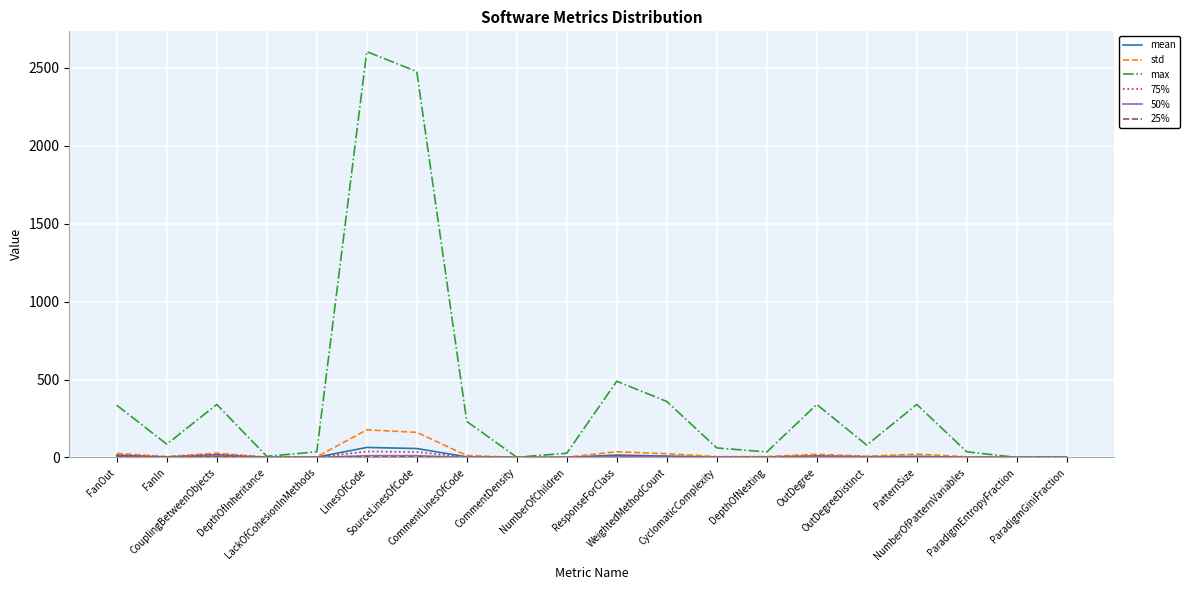

Which series has the widest spread of values?

max